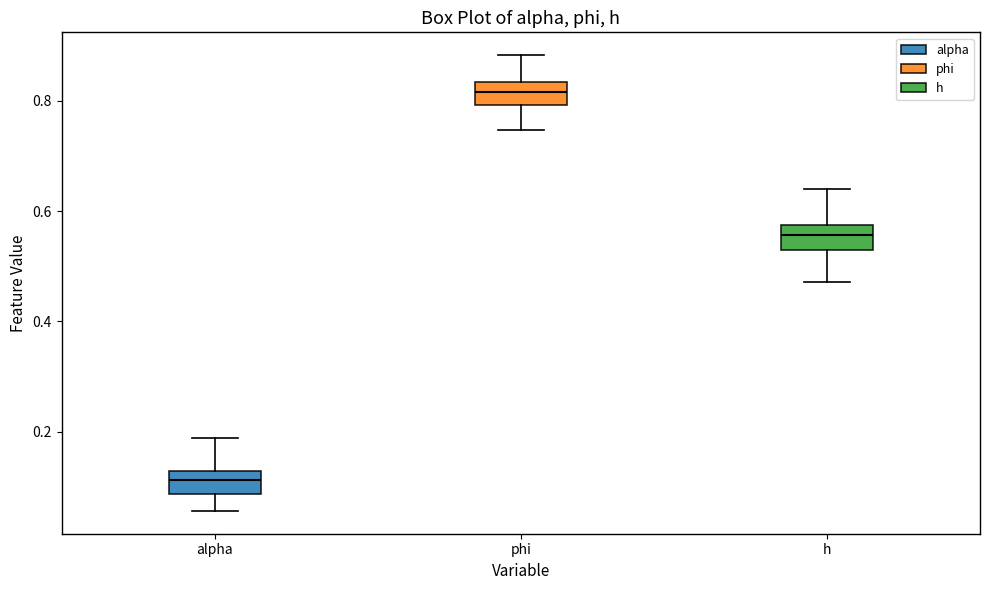

Reading left to right, read every box against the y-axis: the position of its median line, the range the box covers, and the ends of its whiskers. The values are not printed on the chart, so give them approximately, as read against the axis.

alpha: median 0.12 (inside the box), box 0.08 to 0.12, whiskers 0.06 to 0.18
phi: median 0.82, box 0.80 to 0.84, whiskers 0.74 to 0.88
h: median 0.56, box 0.52 to 0.58, whiskers 0.48 to 0.64